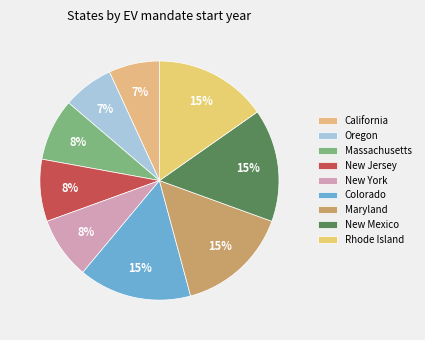

How many slices are in this pie chart?

9